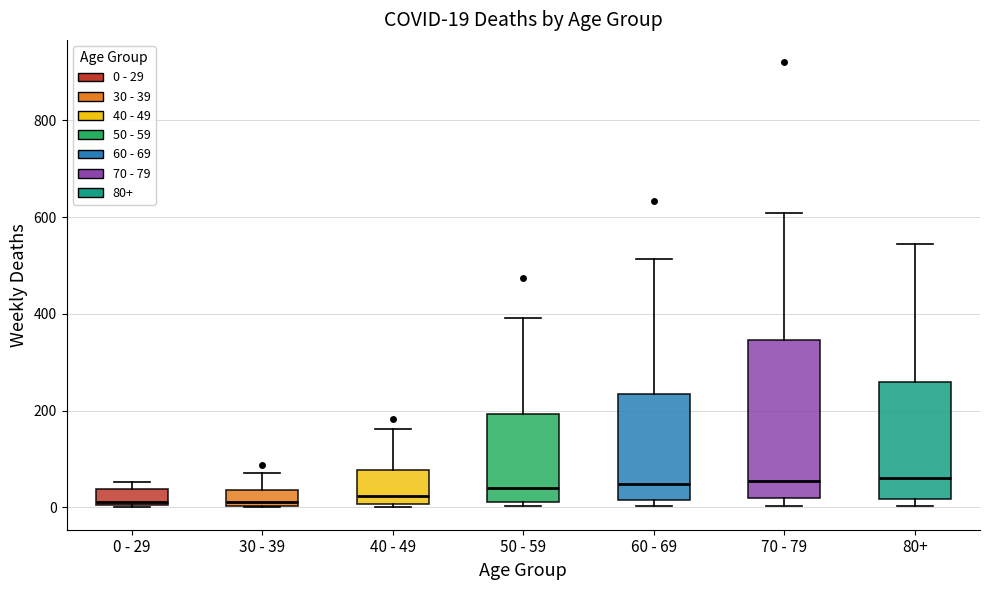

Comparing the boxes themselves (not the whiskers), which one is the tallest?

70 - 79